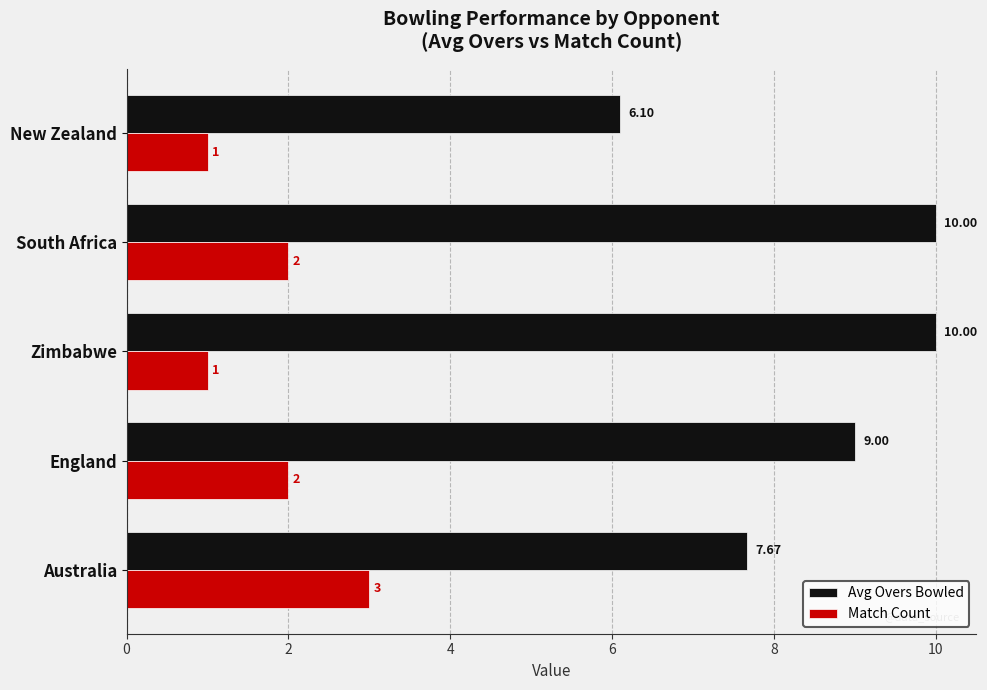

Rank the series by their maximum value, from highest to lowest.

Avg Overs Bowled, Match Count